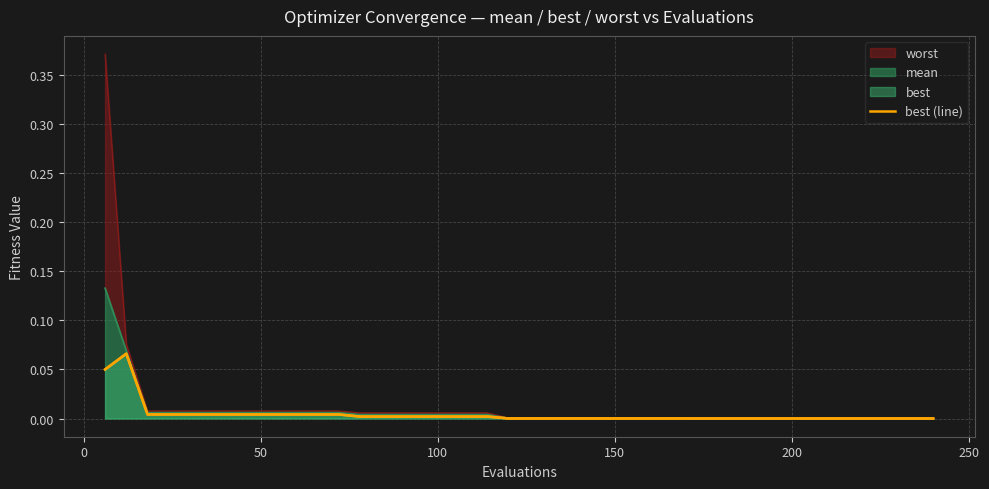

True or false: there are more than 2 points higher than both neighbors.

False